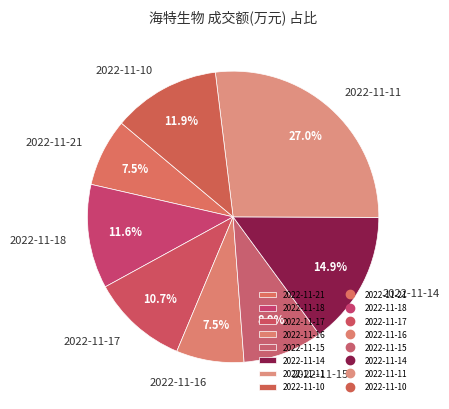

Between 2022-11-21 and 2022-11-17, which is larger?

2022-11-17